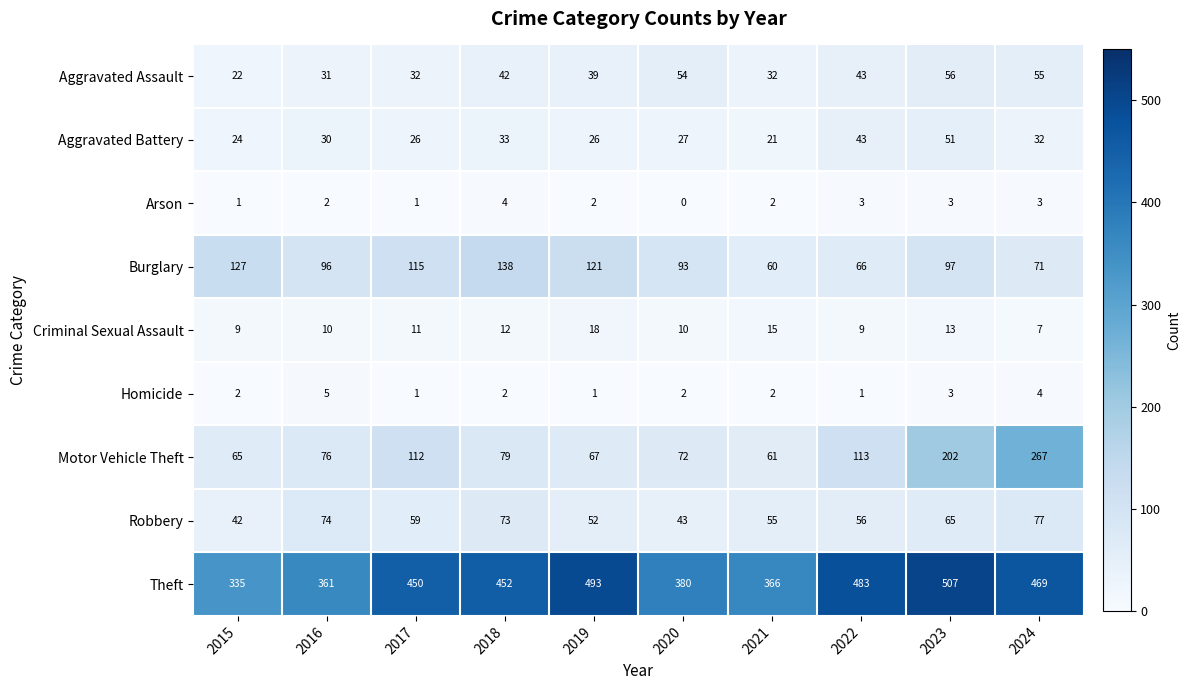

Which series changed the most between 2015 and 2023?

Theft